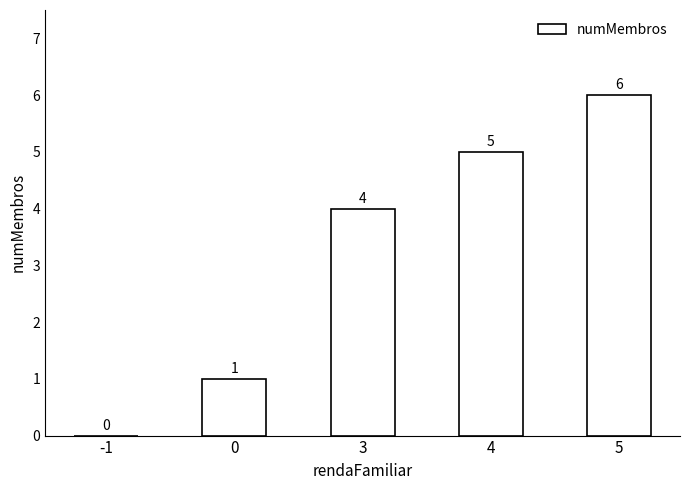

The chart shows a value of 2 at 0. True or false?

False